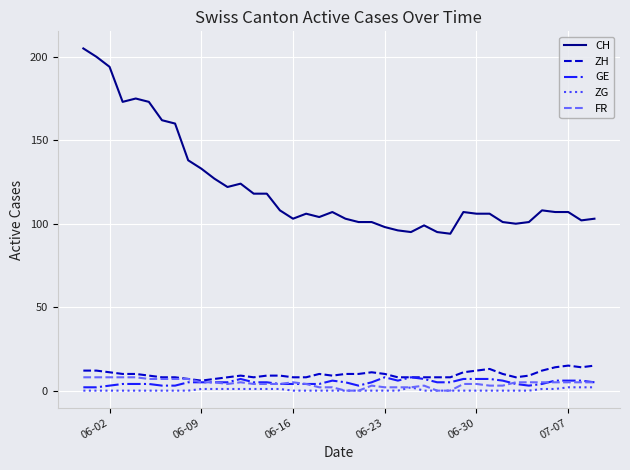

What is the maximum value shown in the chart?

205